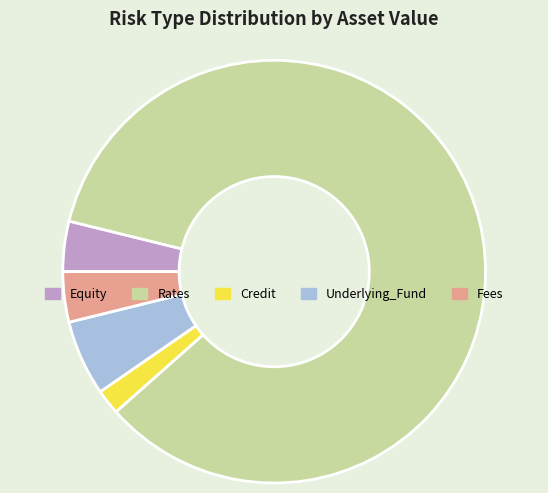

What is the smallest slice in the pie chart?

Credit